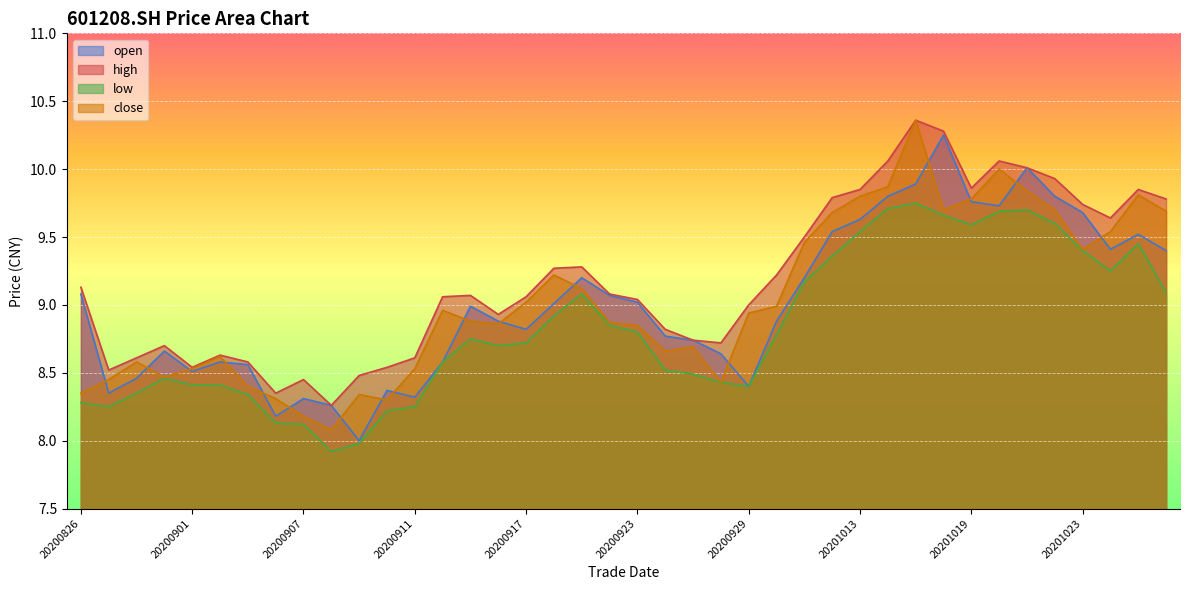

How many lines are shown in the chart?

4